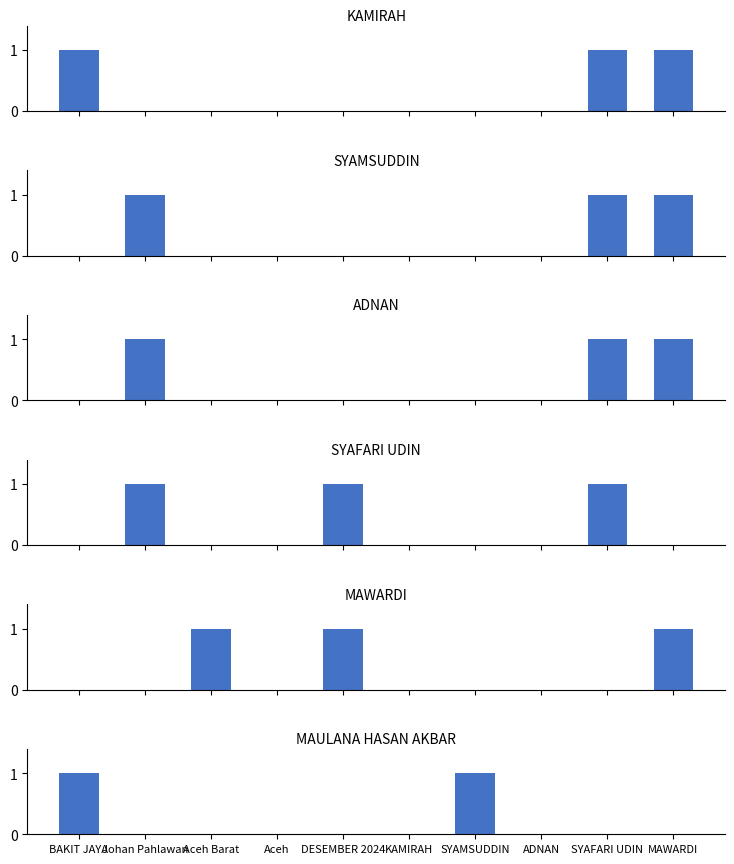

Reading left to right, extract all data points from this chart.

KAMIRAH: BAKIT JAYA=1	Johan Pahlawan=0	Aceh Barat=0	Aceh=0	DESEMBER 2024=0	KAMIRAH=0	SYAMSUDDIN=0	ADNAN=0	SYAFARI UDIN=1	MAWARDI=1
SYAMSUDDIN: BAKIT JAYA=0	Johan Pahlawan=1	Aceh Barat=0	Aceh=0	DESEMBER 2024=0	KAMIRAH=0	SYAMSUDDIN=0	ADNAN=0	SYAFARI UDIN=1	MAWARDI=1
ADNAN: BAKIT JAYA=0	Johan Pahlawan=1	Aceh Barat=0	Aceh=0	DESEMBER 2024=0	KAMIRAH=0	SYAMSUDDIN=0	ADNAN=0	SYAFARI UDIN=1	MAWARDI=1
SYAFARI UDIN: BAKIT JAYA=0	Johan Pahlawan=1	Aceh Barat=0	Aceh=0	DESEMBER 2024=1	KAMIRAH=0	SYAMSUDDIN=0	ADNAN=0	SYAFARI UDIN=1	MAWARDI=0
MAWARDI: BAKIT JAYA=0	Johan Pahlawan=0	Aceh Barat=1	Aceh=0	DESEMBER 2024=1	KAMIRAH=0	SYAMSUDDIN=0	ADNAN=0	SYAFARI UDIN=0	MAWARDI=1
MAULANA HASAN AKBAR: BAKIT JAYA=1	Johan Pahlawan=0	Aceh Barat=0	Aceh=0	DESEMBER 2024=0	KAMIRAH=0	SYAMSUDDIN=1	ADNAN=0	SYAFARI UDIN=0	MAWARDI=0